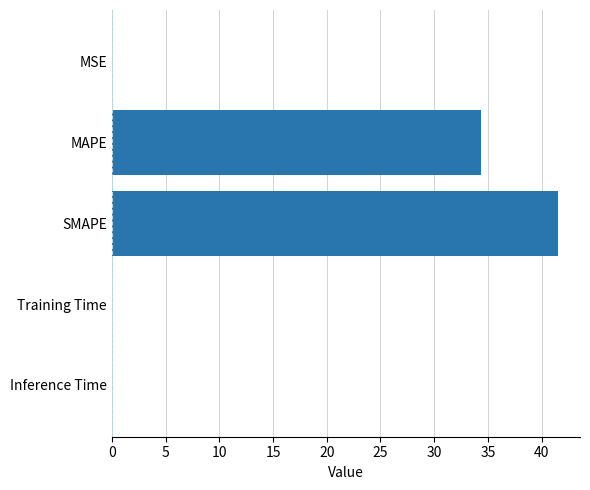

The chart shows a value of 34.4 at MAPE. True or false?

True